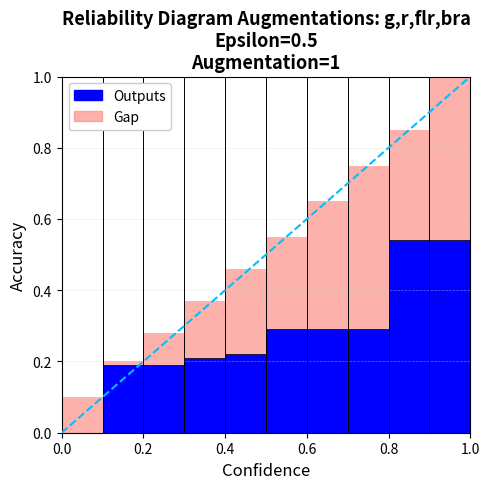

What is the minimum value for Gap?

0.1